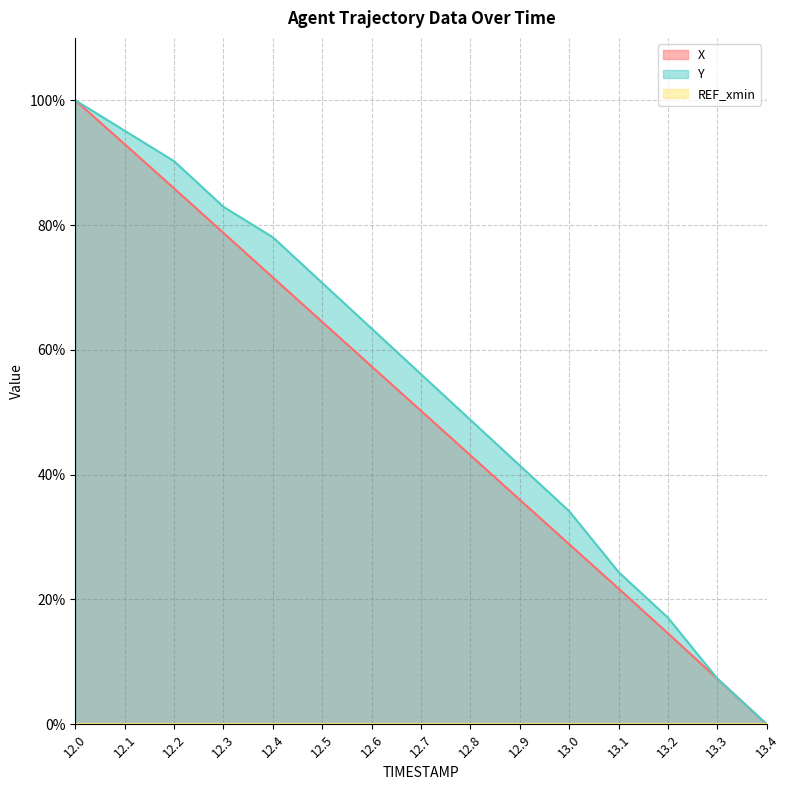

Rank the series by their maximum value, from lowest to highest.

X, Y